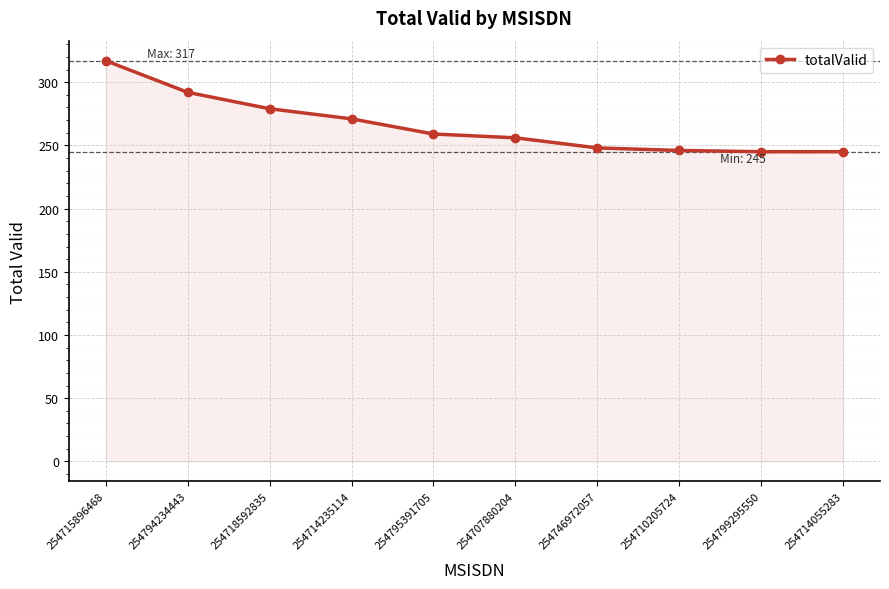

What position from the left is 254795391705?

5